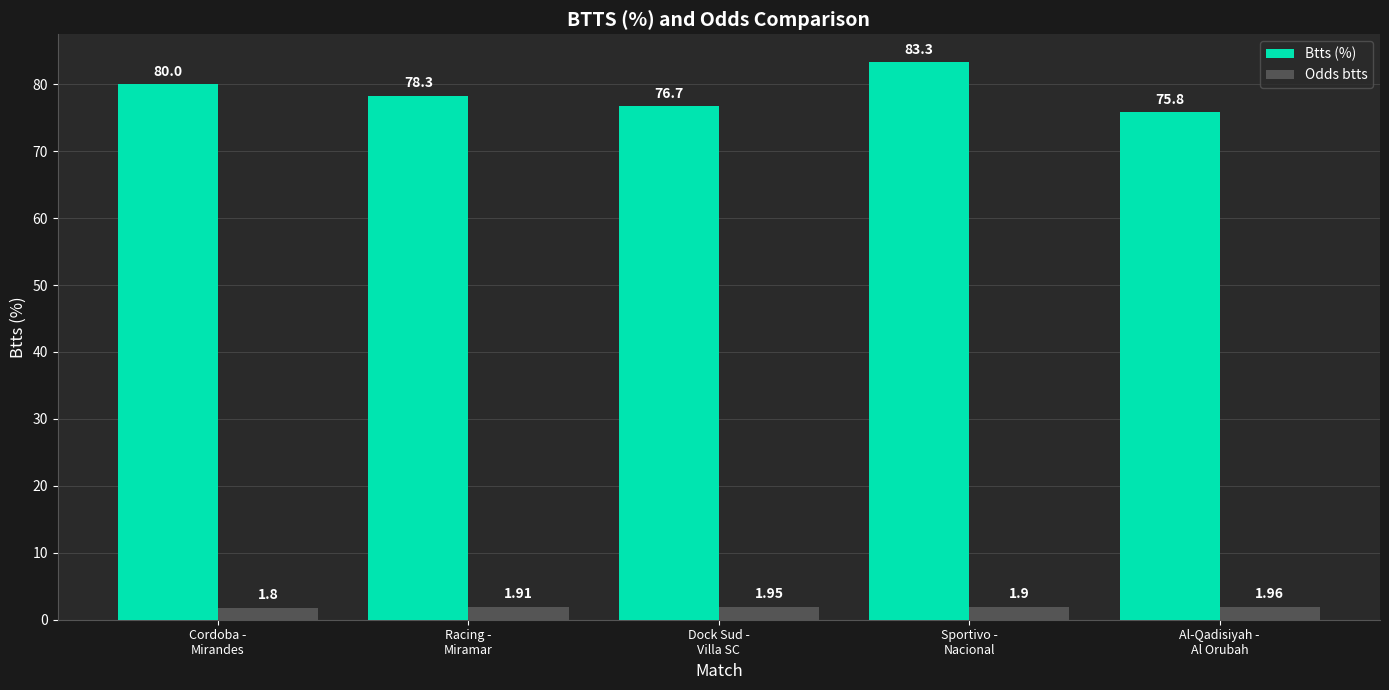

Which category has the highest value across all series?

Sportivo -
Nacional